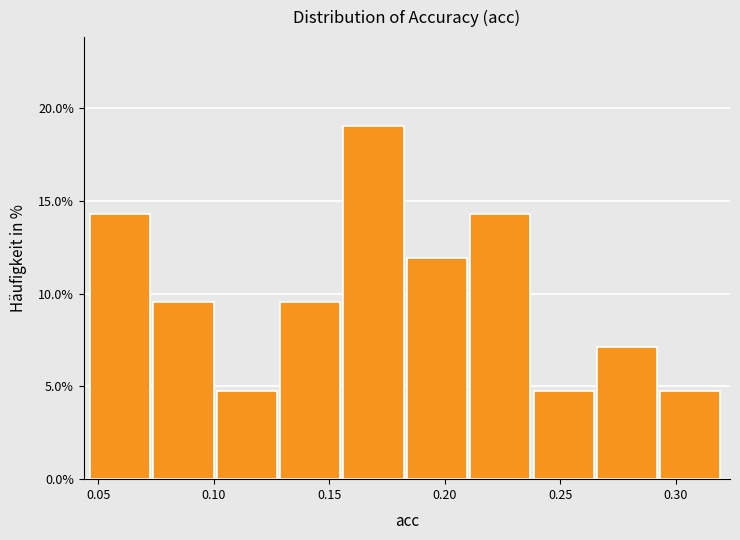

Reading left to right, list every bar in this chart as the range it spans on the x-axis followed by its height. Neither the bar edges nor the heights are printed on the chart, so give them approximately, as read against the axes.

0.045 to 0.075: 14.5
0.075 to 0.100: 9.5
0.100 to 0.130: 5.0
0.130 to 0.155: 9.5
0.155 to 0.185: 19.0
0.185 to 0.210: 12.0
0.210 to 0.240: 14.5
0.240 to 0.265: 5.0
0.265 to 0.295: 7.0
0.295 to 0.320: 5.0